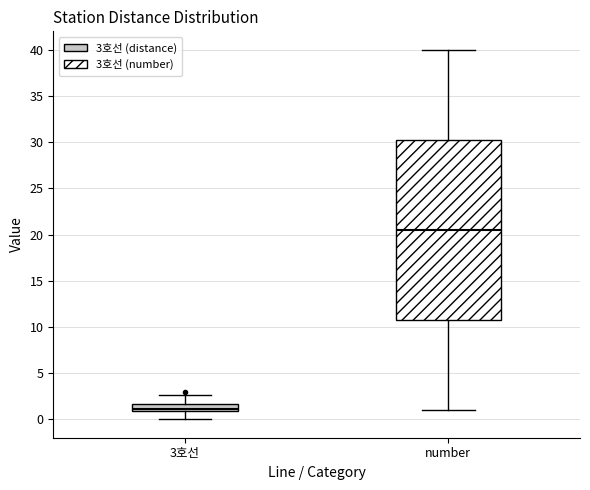

Comparing the boxes themselves (not the whiskers), which one is the tallest?

number